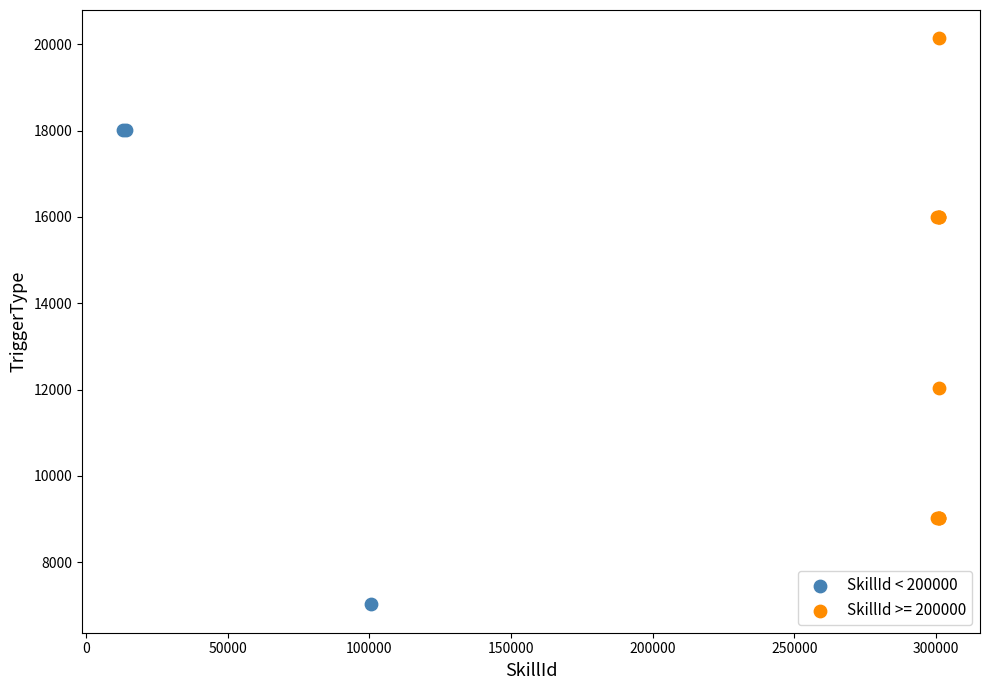

Which series reaches the minimum Y coordinate?

SkillId < 200000